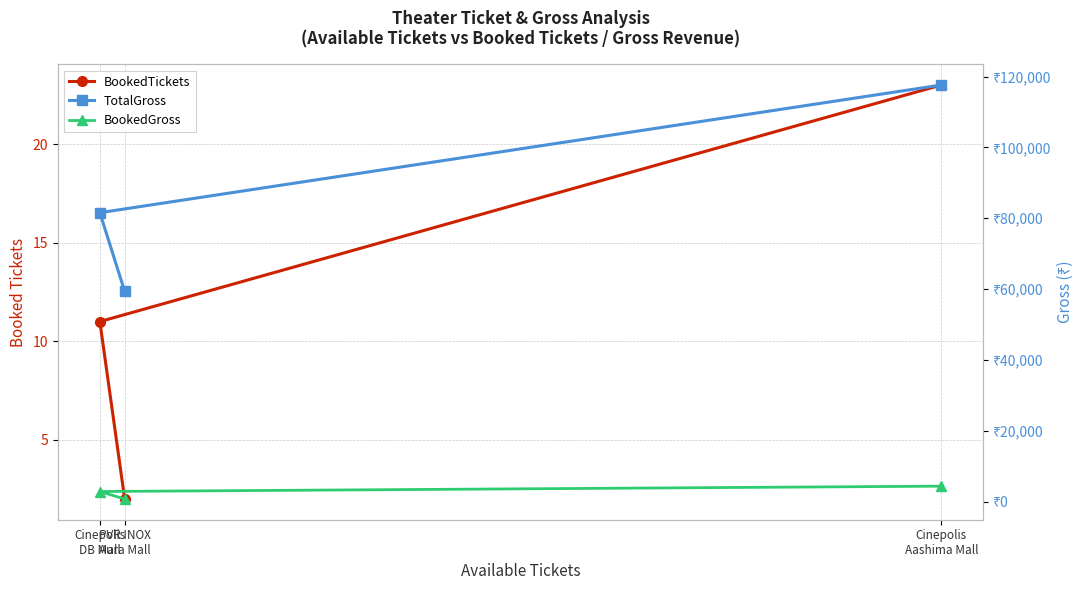

What are all the series names shown in the legend?

BookedTickets, TotalGross, BookedGross